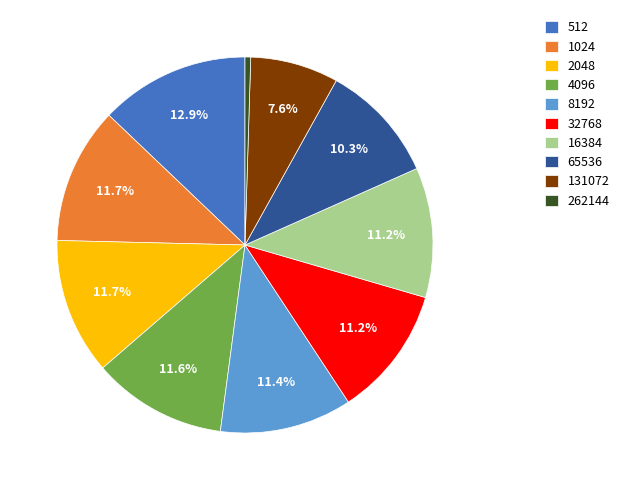

To the nearest percent, what percentage of the pie is 131072?

8%